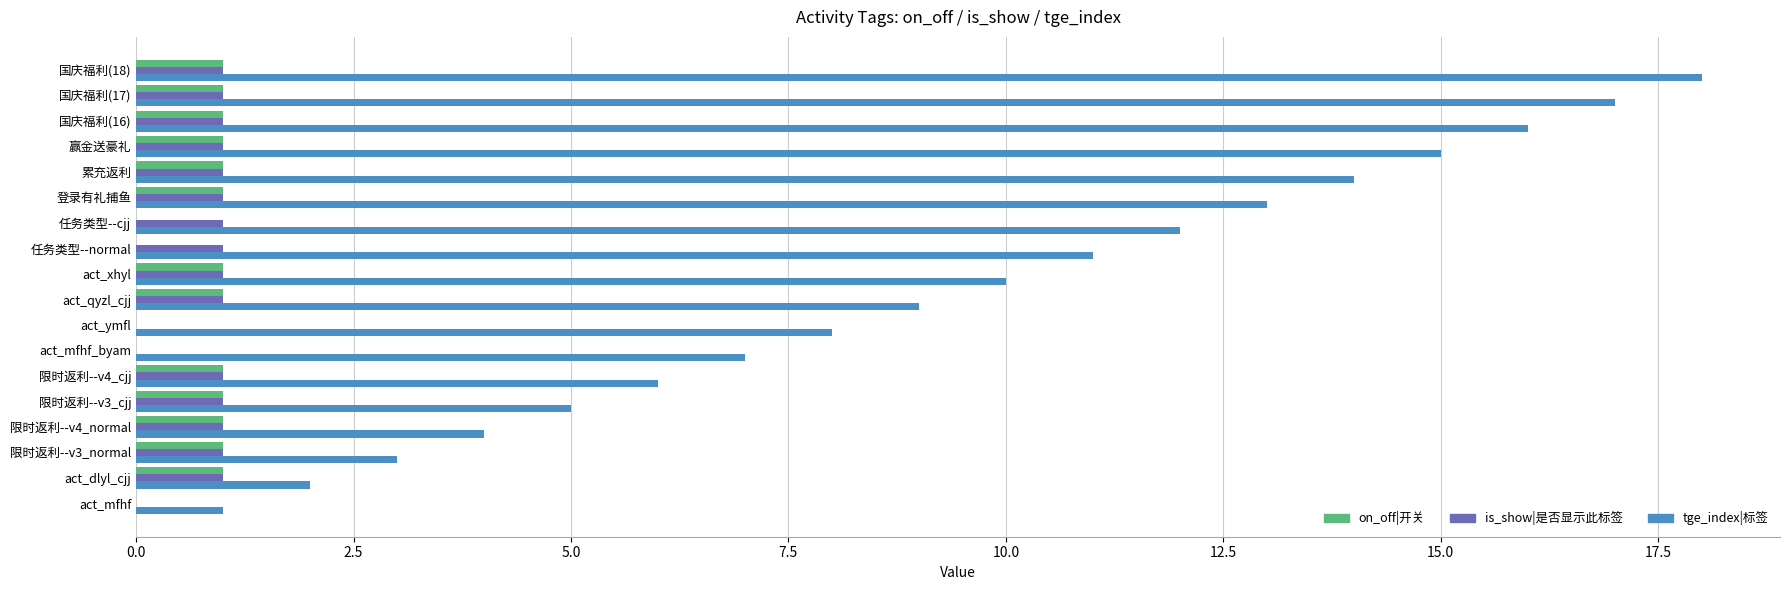

How many distinct data groups are displayed?

3